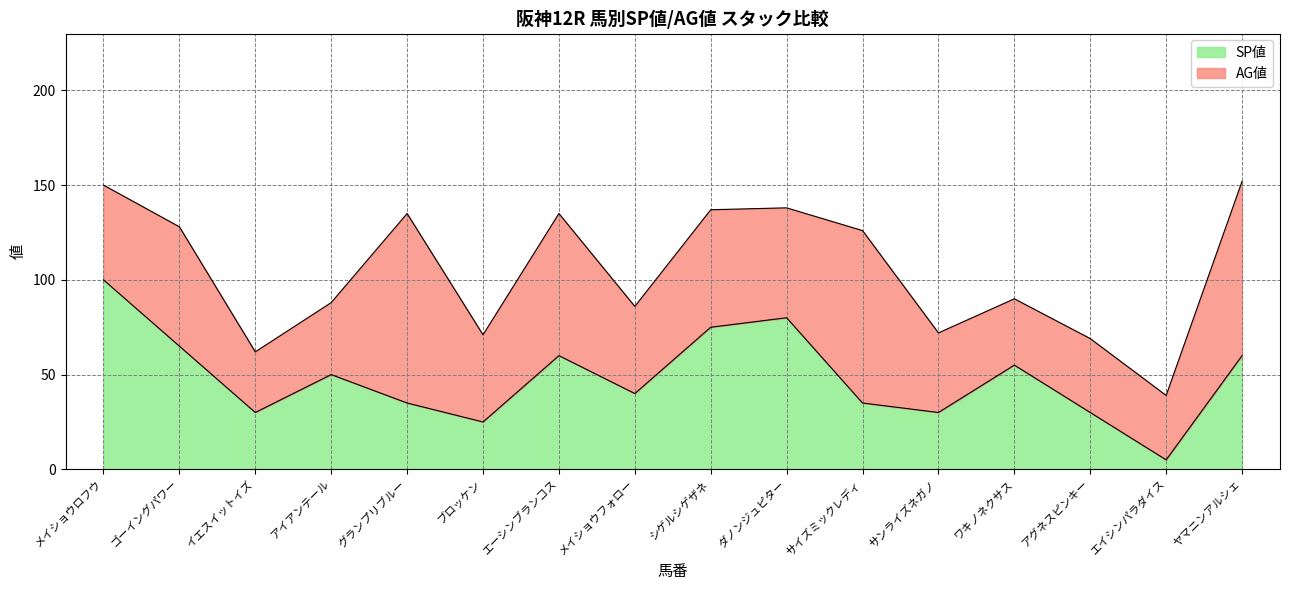

Reading left to right, what are all the values shown in this chart?

100	65	30	50	35	25	60	40	75	80	35	30	55	30	5	60